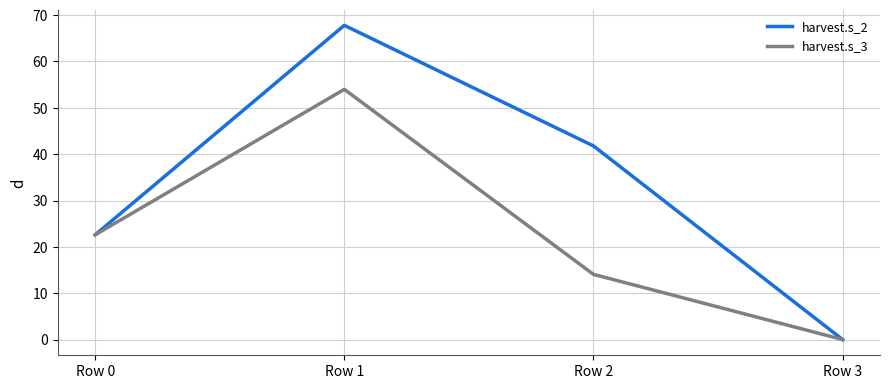

Which series has the largest range (max minus min)?

harvest.s_2